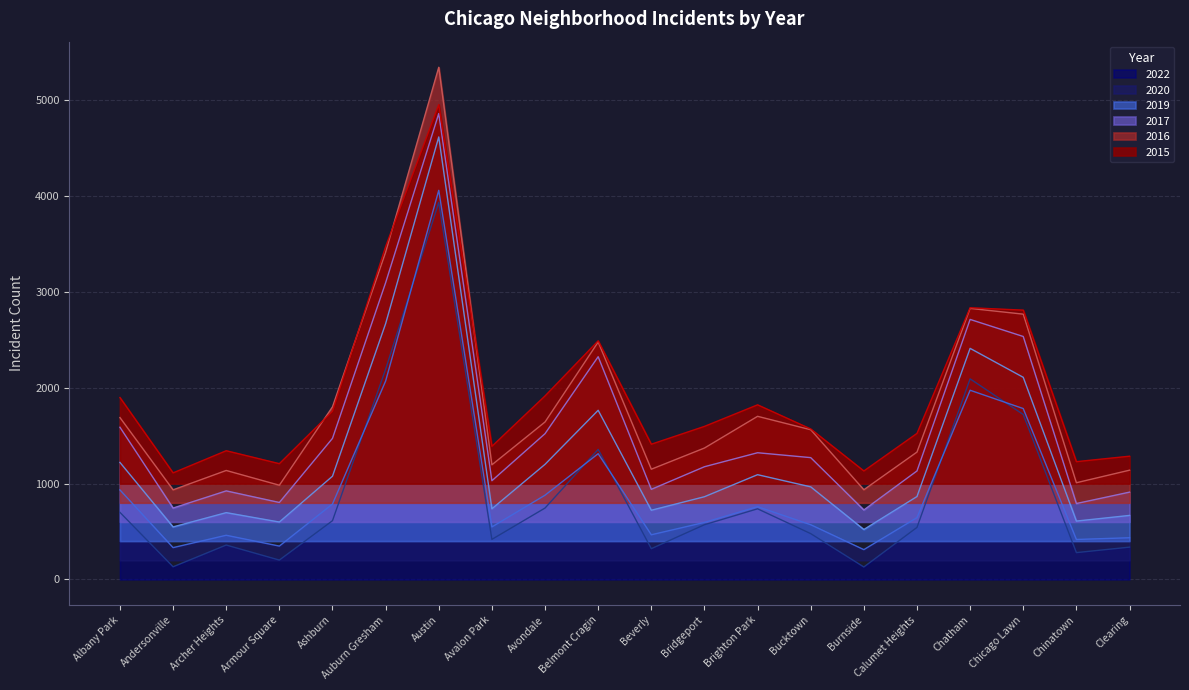

Where is 2020 nearest to the value 2185?

Auburn Gresham